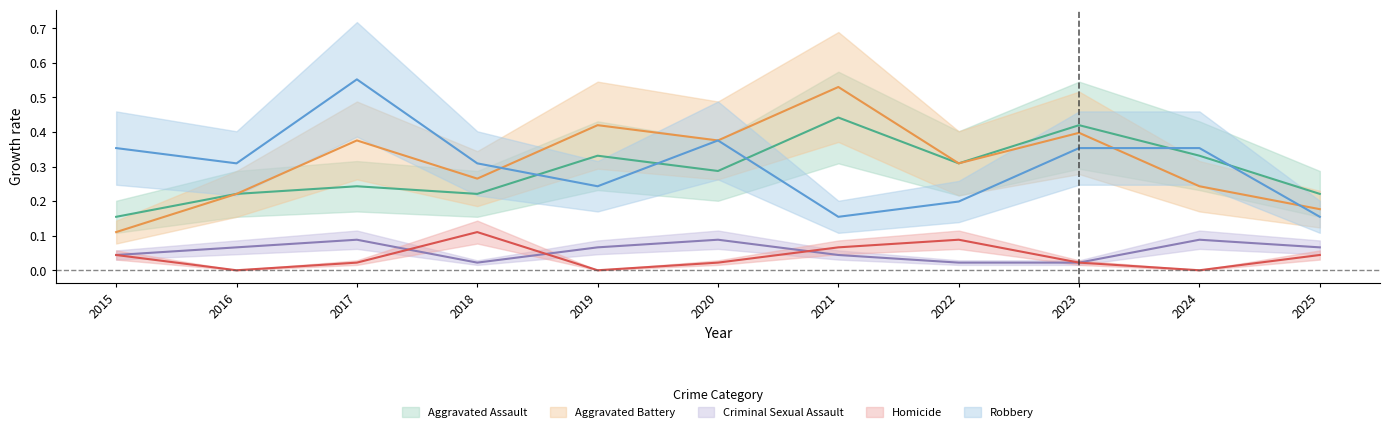

True or false: Robbery has a value of 0.4 at 2020.

True